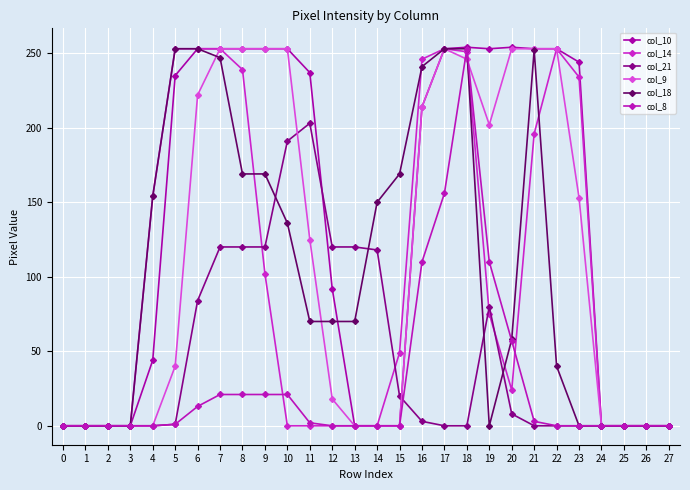

Where is col_9 nearest to the value 126?

11